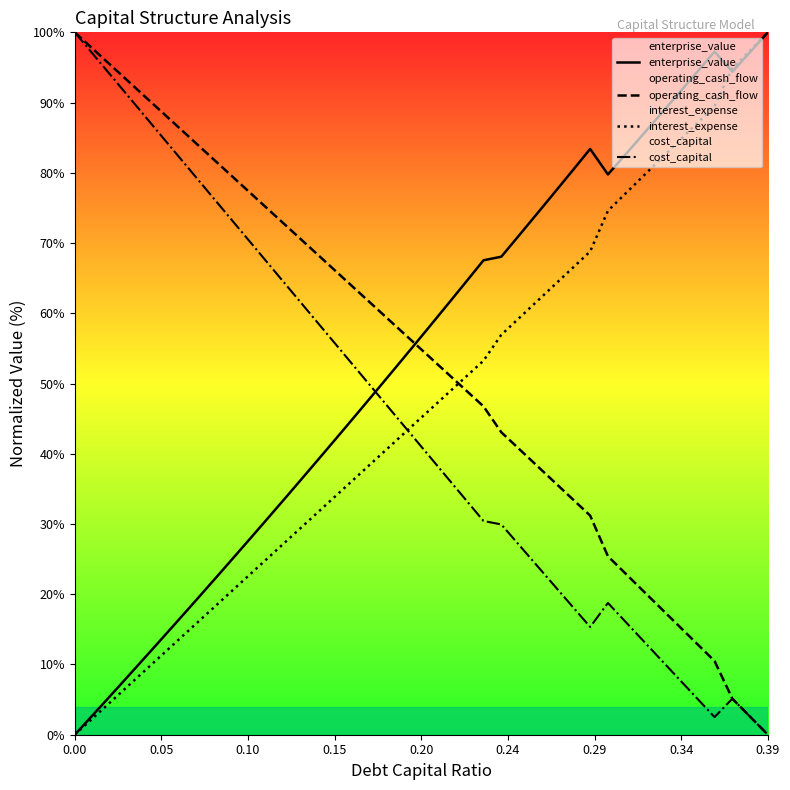

After their last crossing, which series has the higher values: operating_cash_flow or interest_expense?

interest_expense